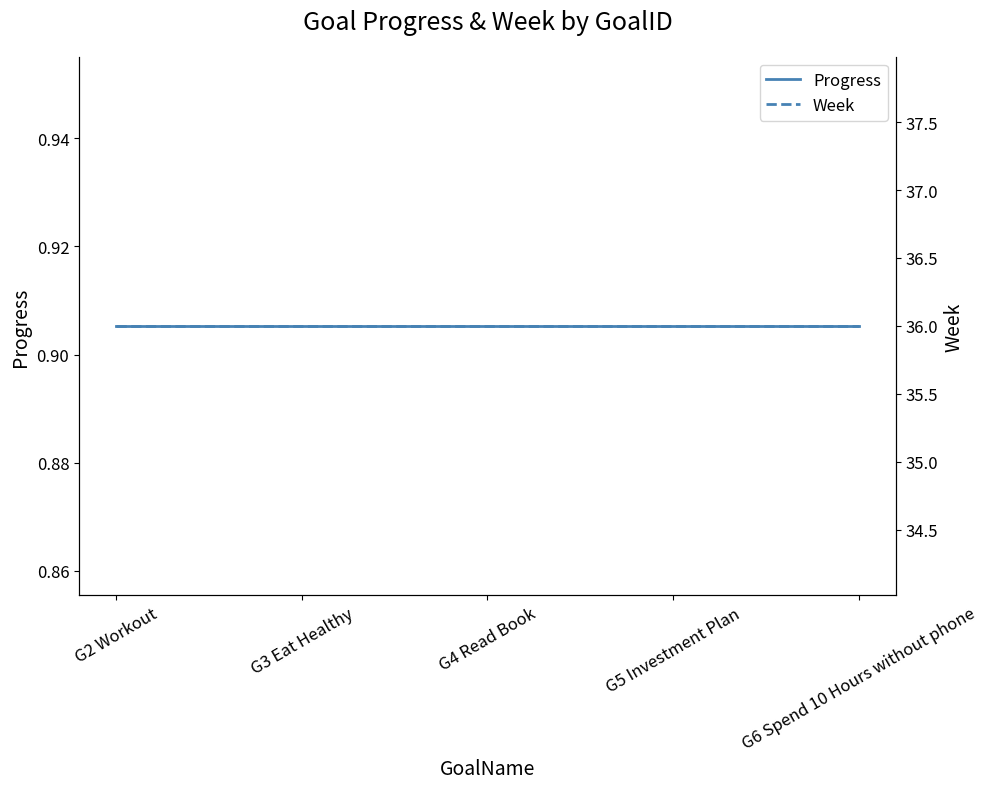

How many data points does each series have?

5